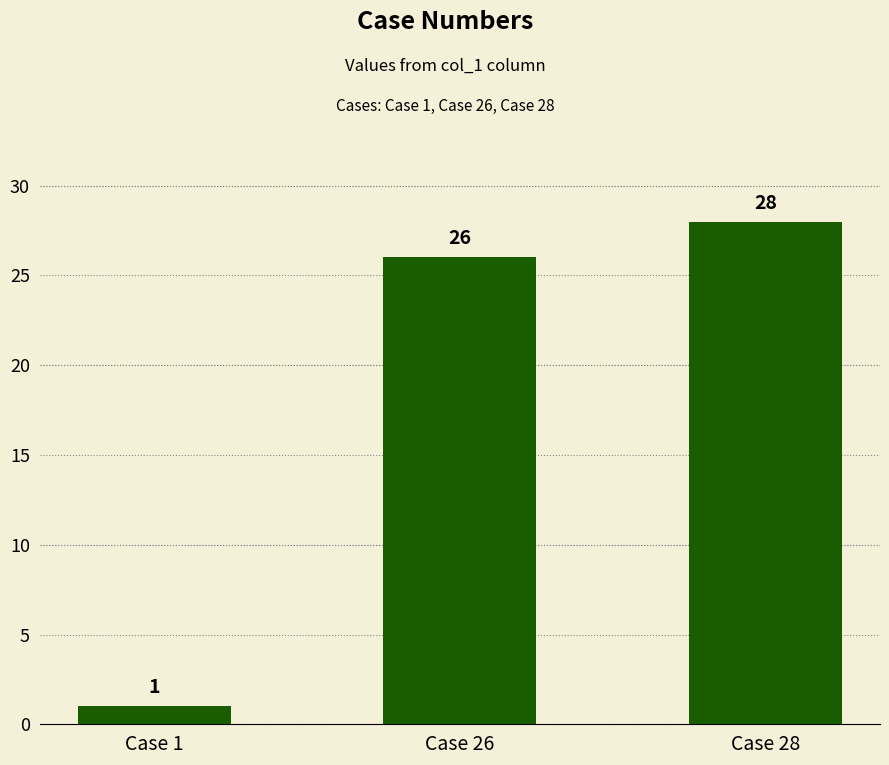

Reading right to left, list all the values displayed in this chart.

Case 28=28	Case 26=26	Case 1=1